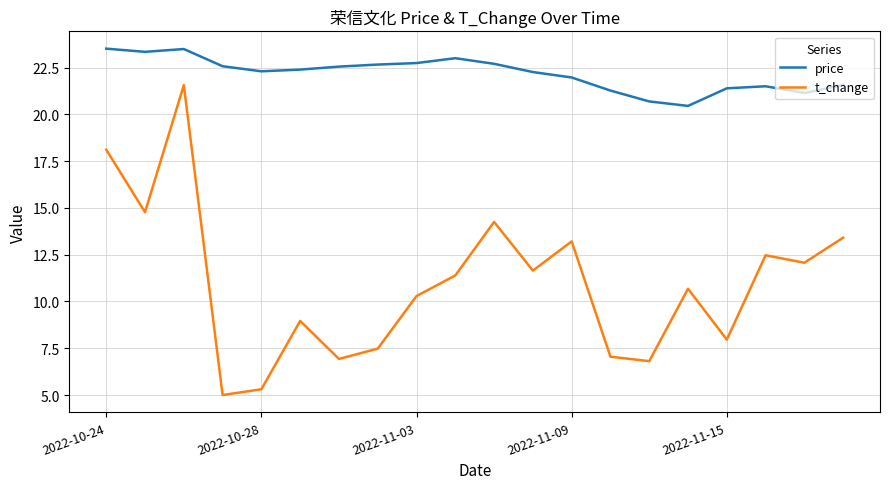

How many interior local peaks does the t_change series have?

6